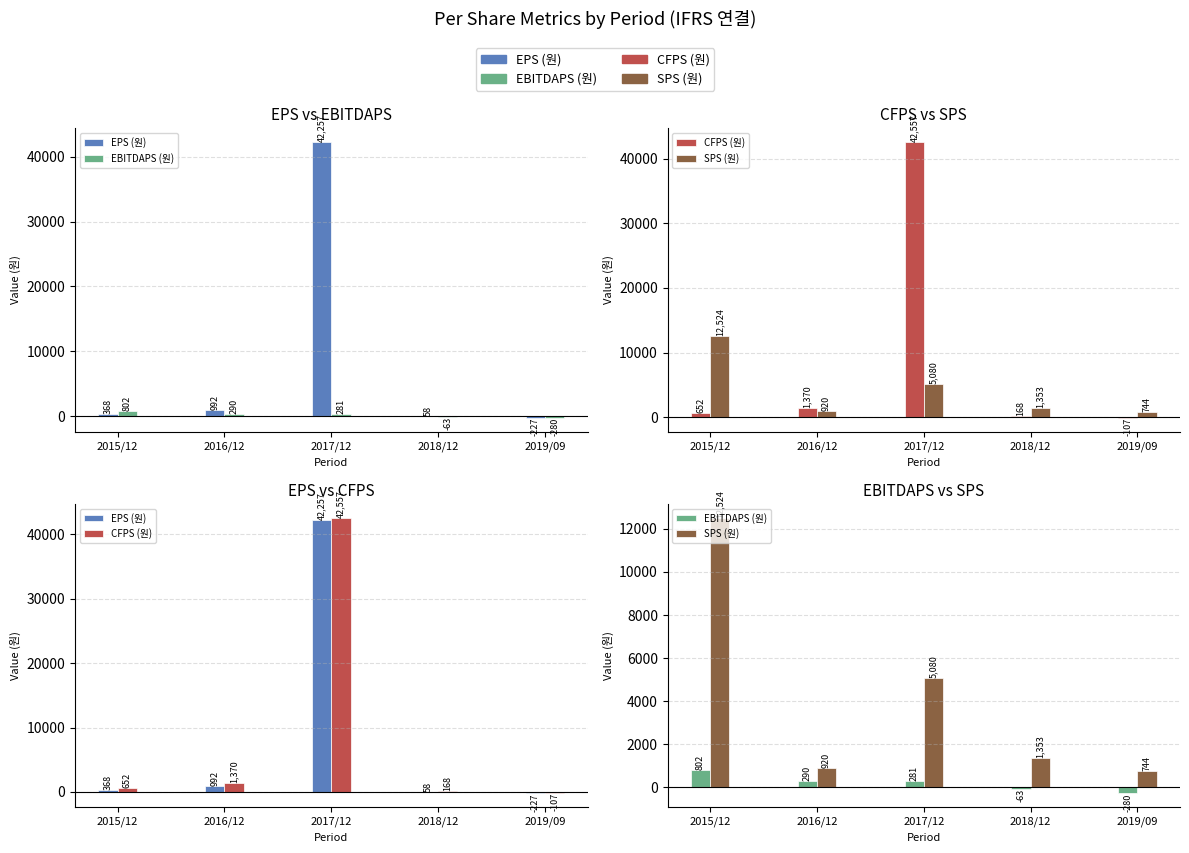

Count the number of categories in the chart.

5